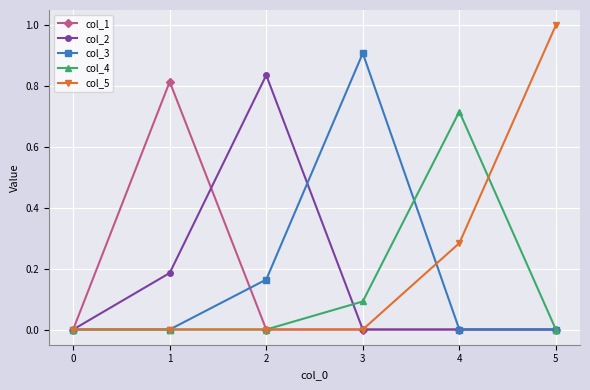

Which series changed the most between 0 and 4?

col_4